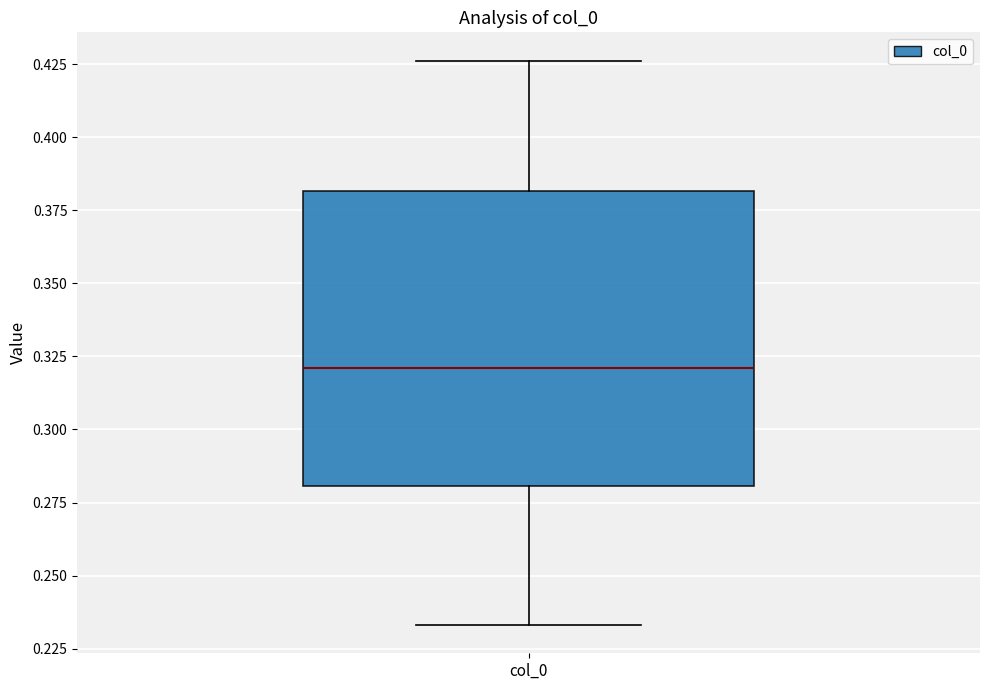

Where does the median line of the box for col_0 sit on the y-axis? The values are not printed on the chart, so give them approximately, as read against the axis.

0.320